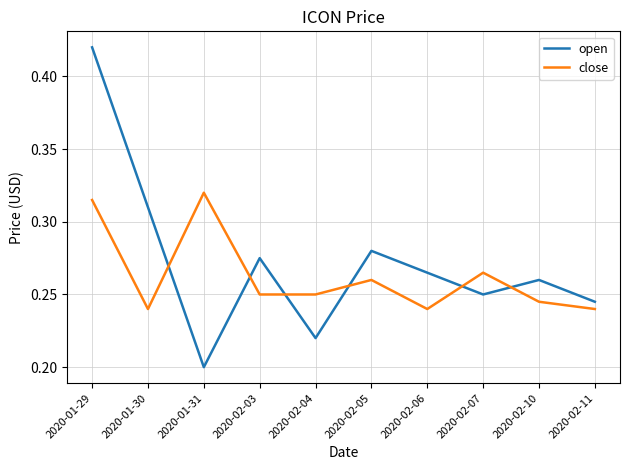

At which category does close reach its first local valley?

2020-01-30